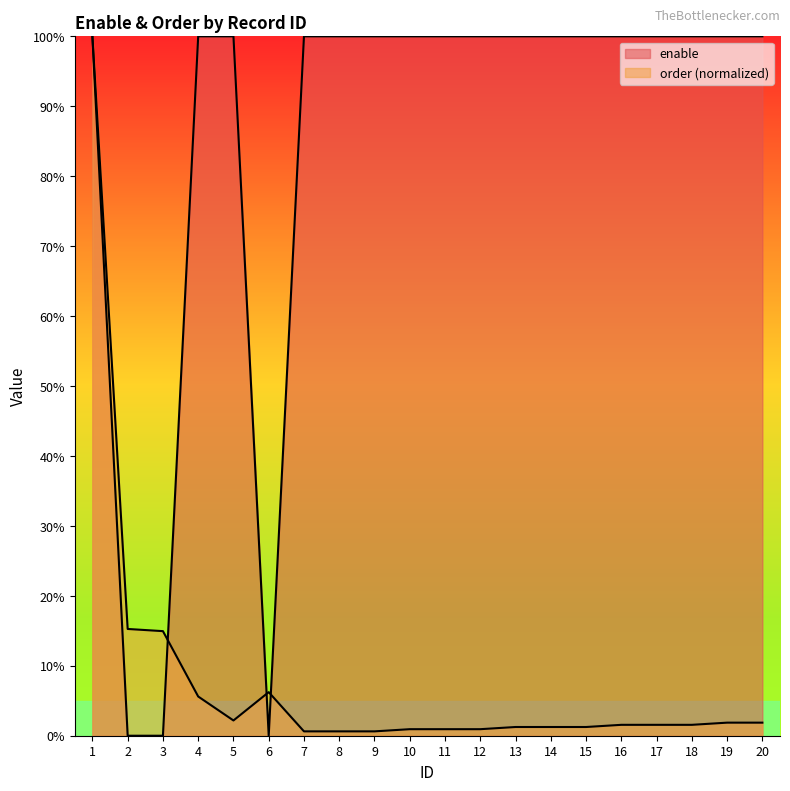

Between 3 and 19, which series saw the biggest shift?

enable